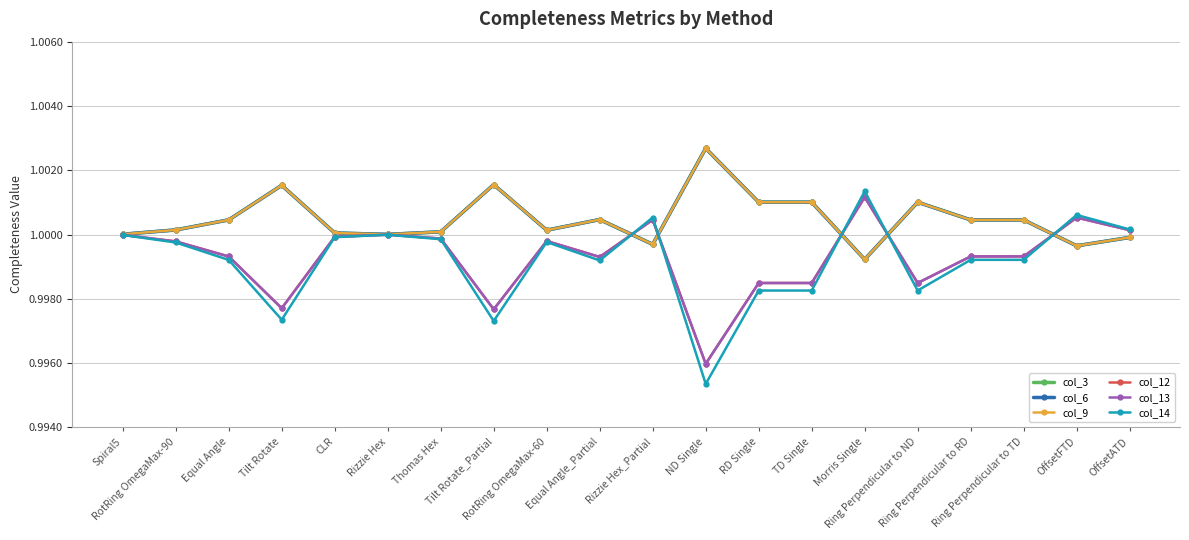

The value of col_9 at Equal Angle is 0.4. True or false?

False